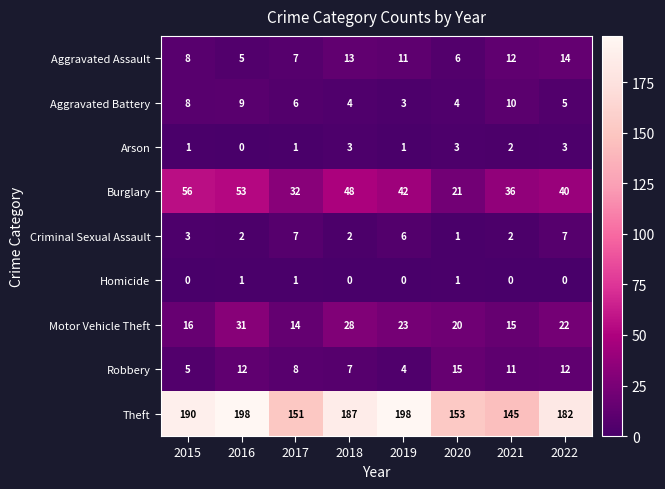

Rank the series at 2018 from lowest to highest value.

Homicide, Criminal Sexual Assault, Arson, Aggravated Battery, Robbery, Aggravated Assault, Motor Vehicle Theft, Burglary, Theft